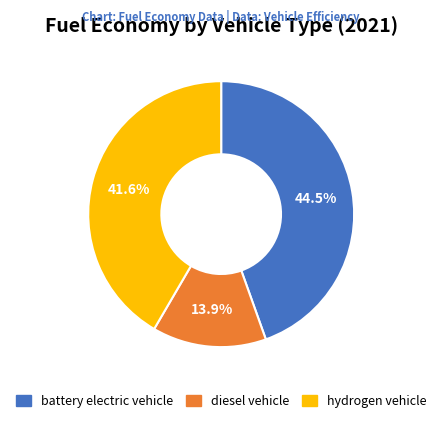

Between diesel vehicle and hydrogen vehicle, which is larger?

hydrogen vehicle